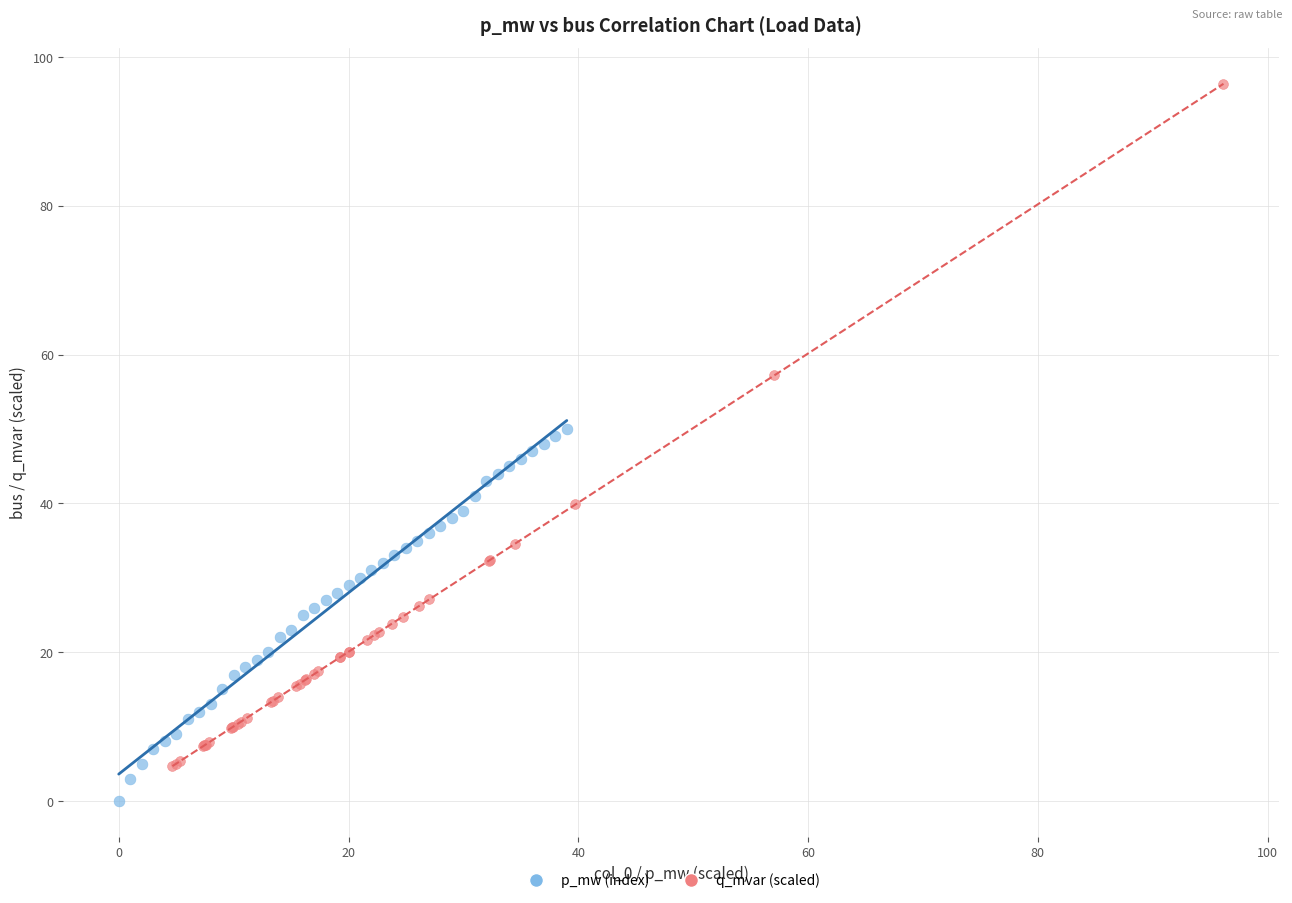

Which series reaches the maximum Y coordinate?

q_mvar (scaled)